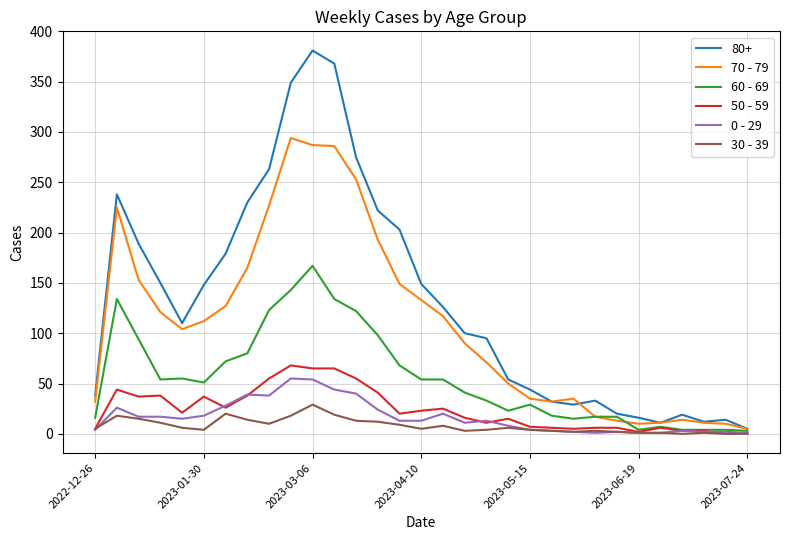

What are all the series names shown in the legend?

80+, 70 - 79, 60 - 69, 50 - 59, 0 - 29, 30 - 39